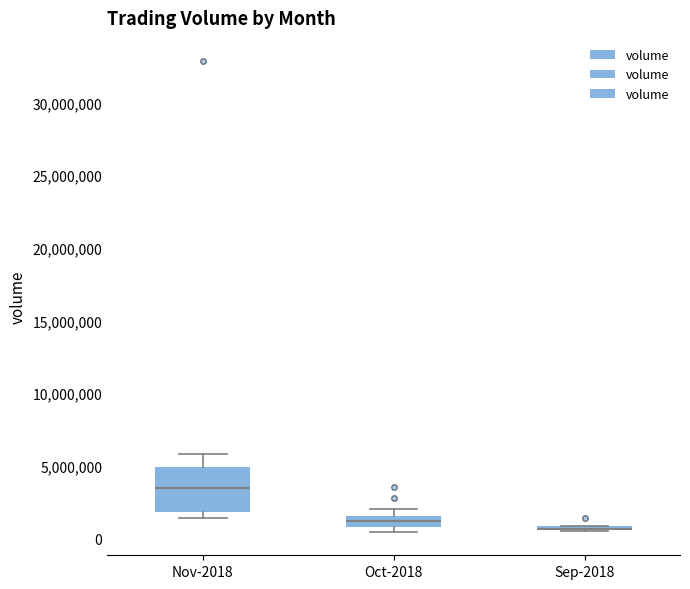

Where is the upper edge of the box for Nov-2018 on the y-axis? The values are not printed on the chart, so give them approximately, as read against the axis.

5000000